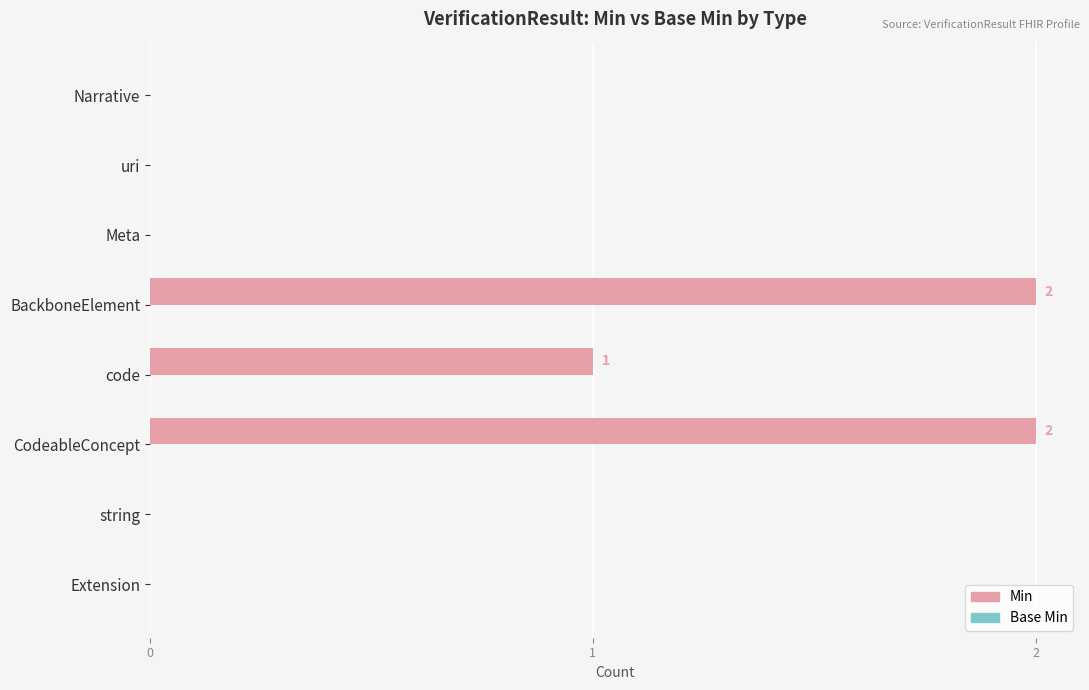

What is the change in value from string to BackboneElement?

+2